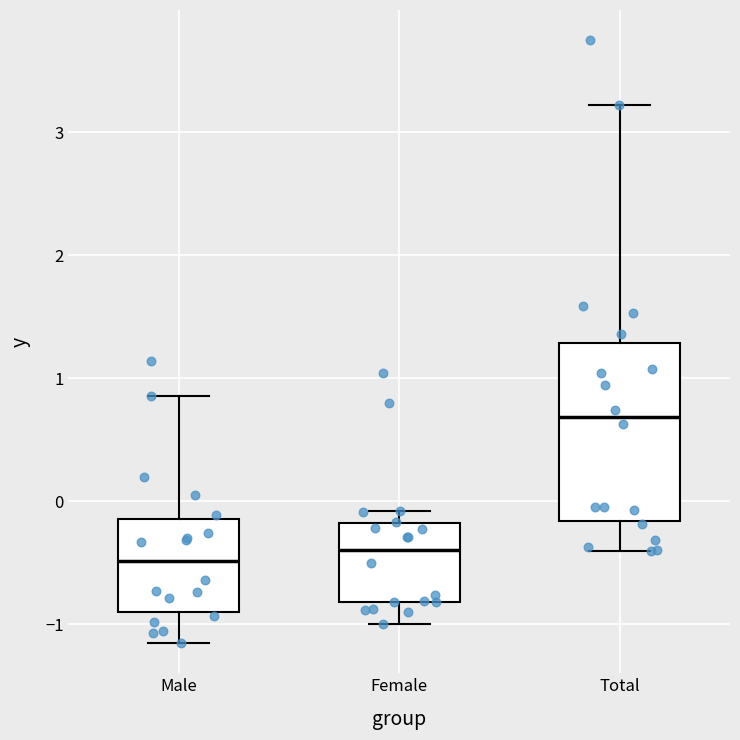

Reading left to right, read every box against the y-axis: the position of its median line, the range the box covers, and the ends of its whiskers. The values are not printed on the chart, so give them approximately, as read against the axis.

Male: median -0.5, box -0.9 to -0.1, whiskers -1.2 to 0.9
Female: median -0.4, box -0.8 to -0.2, whiskers -1.0 to -0.1
Total: median 0.7, box -0.2 to 1.3, whiskers -0.4 to 3.2